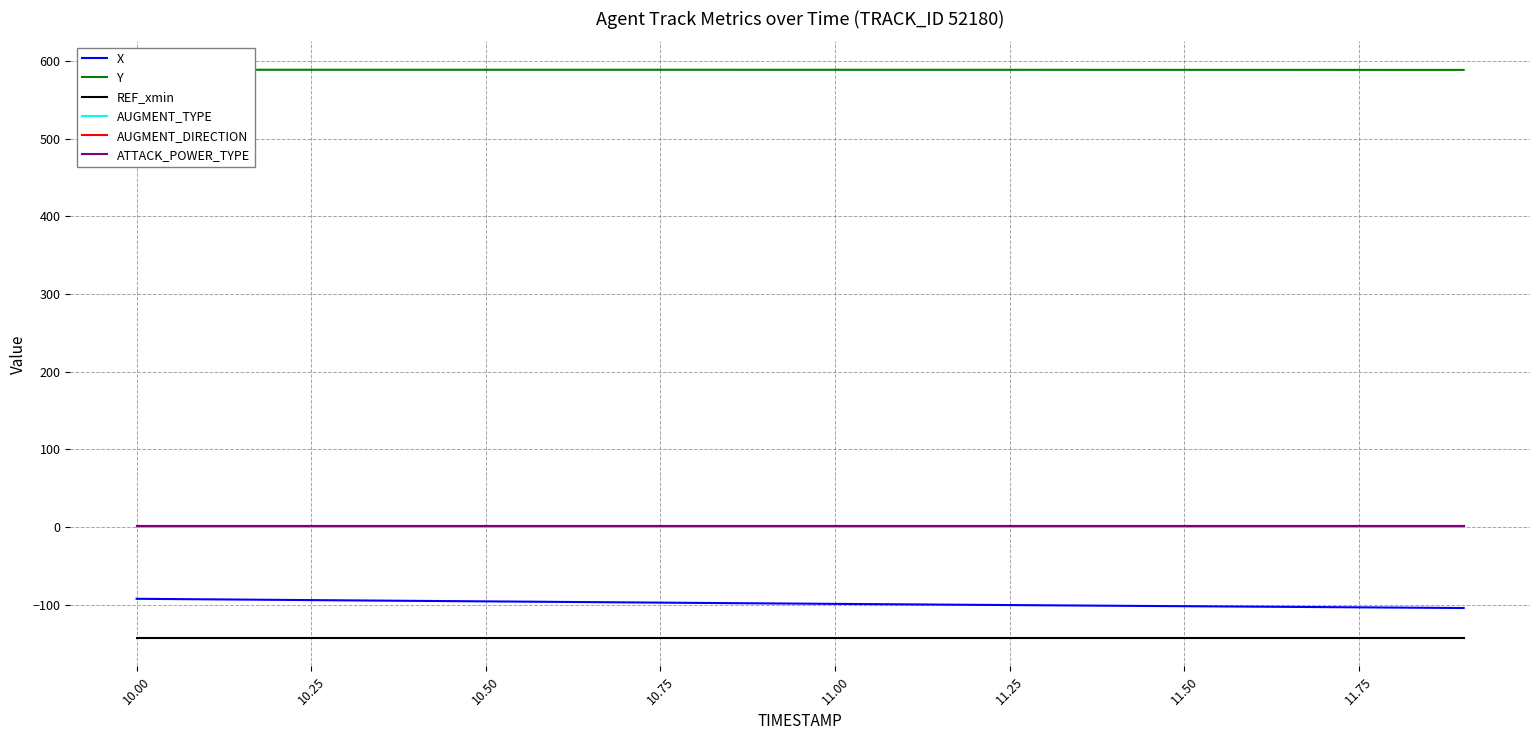

At how many categories does at least one series exceed 505?

20